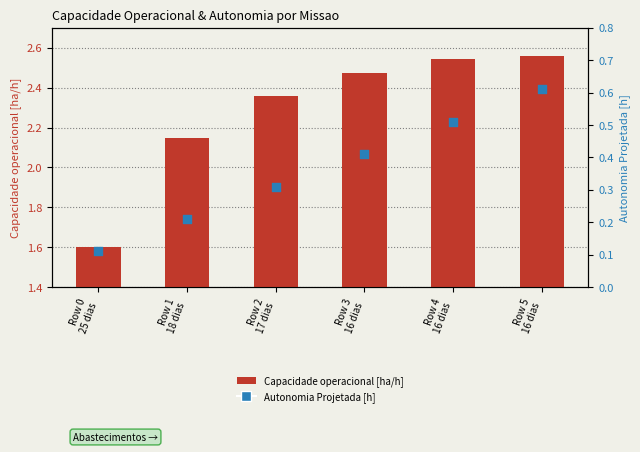

Is the value of Autonomia Projetada [h] at Row 5
16 dias greater than the value of Capacidade operacional [ha/h] at Row 1
18 dias?

No